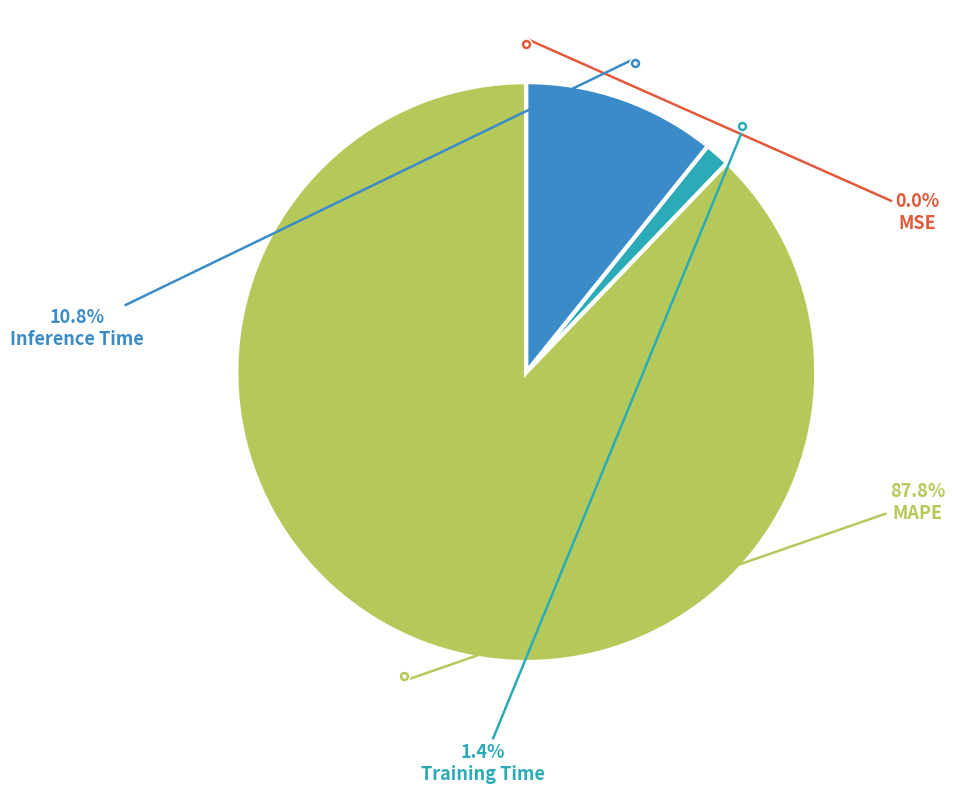

Rank the categories by value from highest to lowest.

MAPE, Inference Time, Training Time, MSE